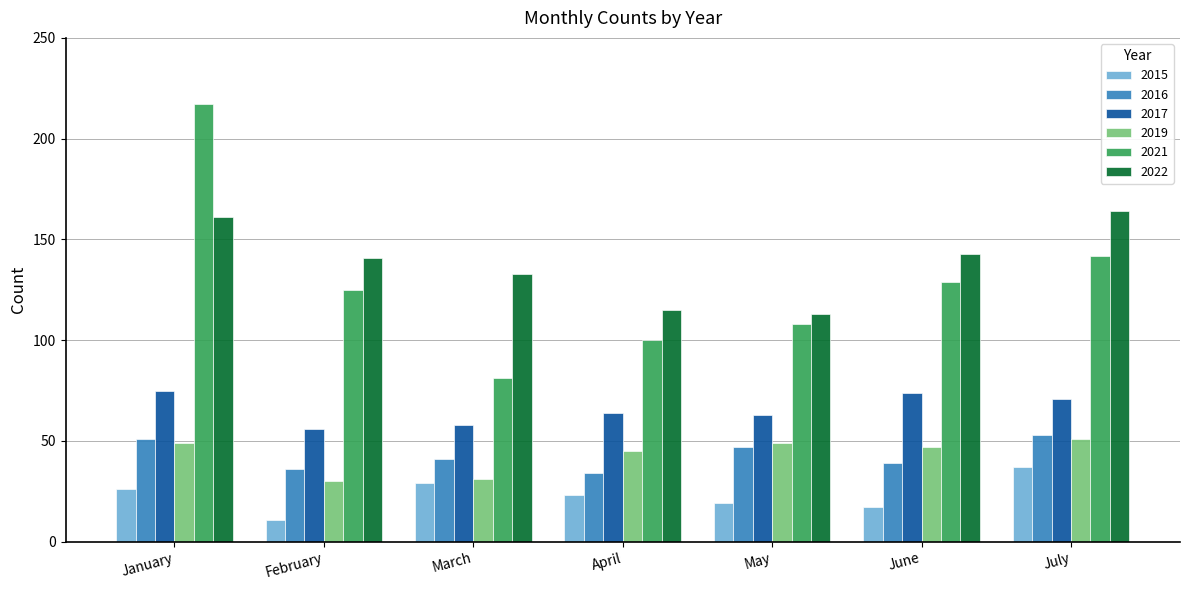

Reading left to right, transcribe all the data shown in this chart.

2015: January=26	February=11	March=29	April=23	May=19	June=17	July=37
2016: January=51	February=36	March=41	April=34	May=47	June=39	July=53
2017: January=75	February=56	March=58	April=64	May=63	June=74	July=71
2019: January=49	February=30	March=31	April=45	May=49	June=47	July=51
2021: January=217	February=125	March=81	April=100	May=108	June=129	July=142
2022: January=161	February=141	March=133	April=115	May=113	June=143	July=164